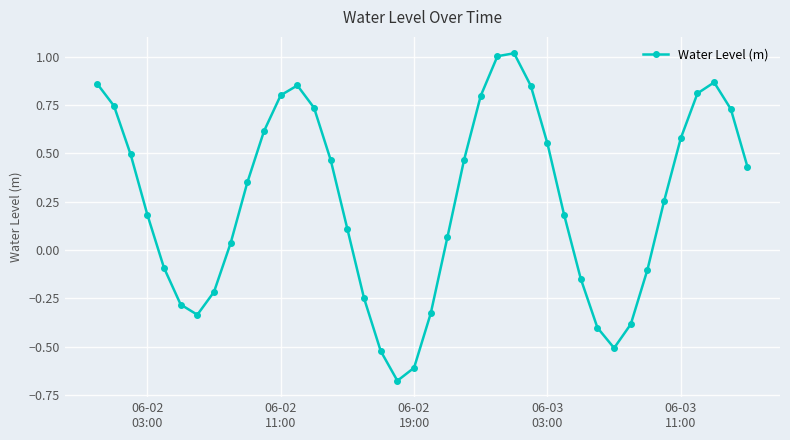

Count the number of categories in the chart.

40